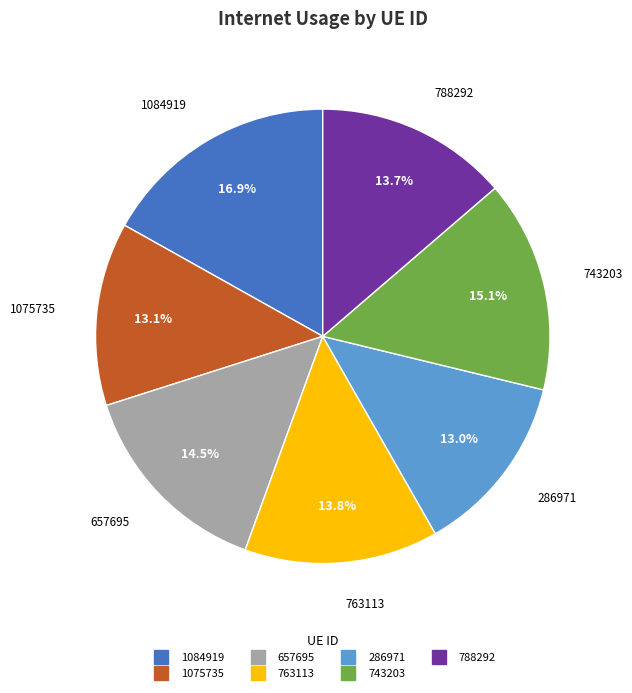

Does any single category account for the majority?

No